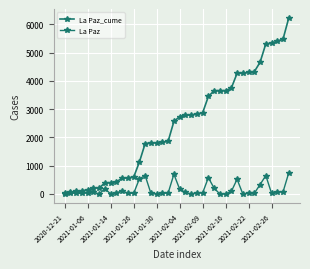

Count the number of categories in the chart.

40